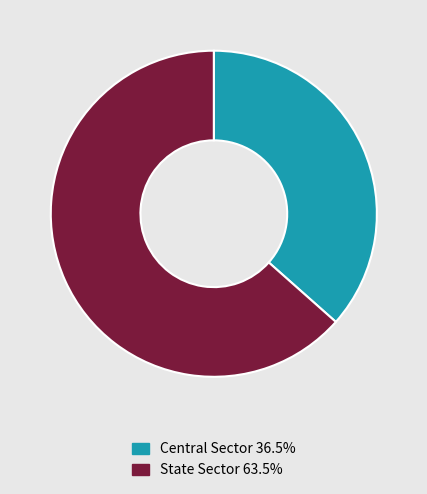

Do Central Sector and State Sector together represent more than half of the pie?

Yes